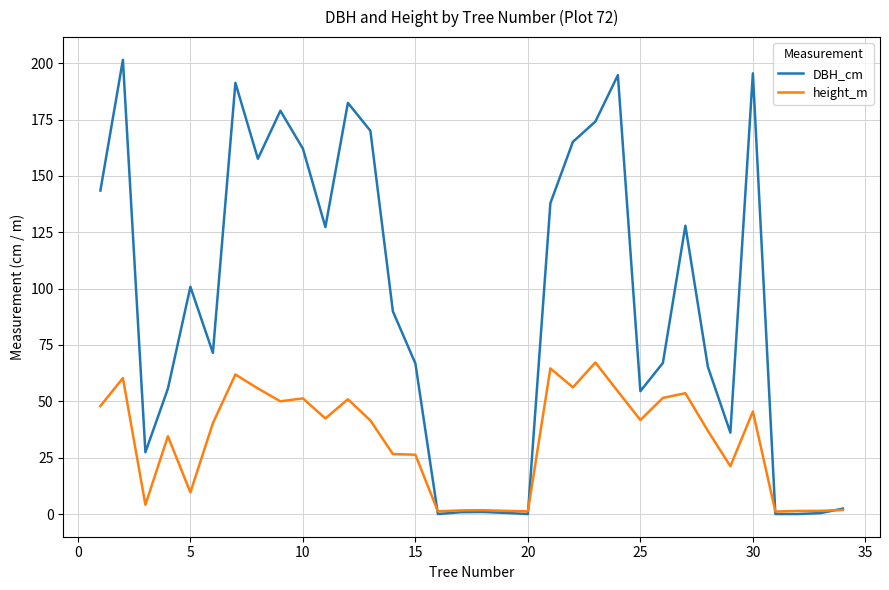

Which series has the largest total across all categories?

DBH_cm